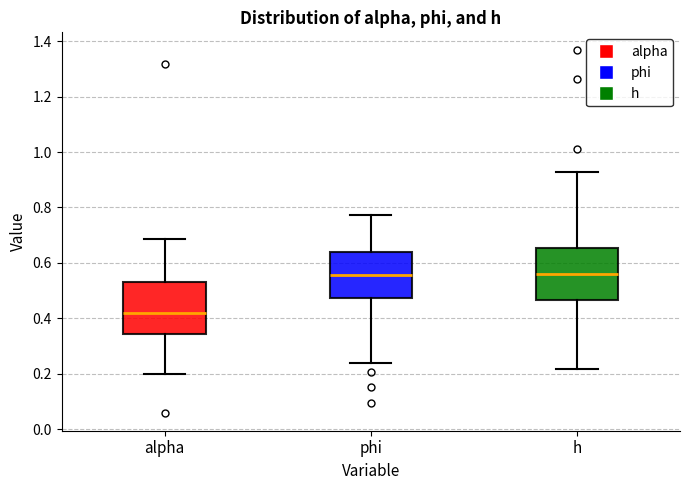

Reading left to right, read every box against the y-axis: the position of its median line, the range the box covers, and the ends of its whiskers. The values are not printed on the chart, so give them approximately, as read against the axis.

alpha: median 0.42, box 0.34 to 0.54, whiskers 0.20 to 0.68
phi: median 0.56, box 0.48 to 0.64, whiskers 0.24 to 0.78
h: median 0.56, box 0.46 to 0.66, whiskers 0.22 to 0.92